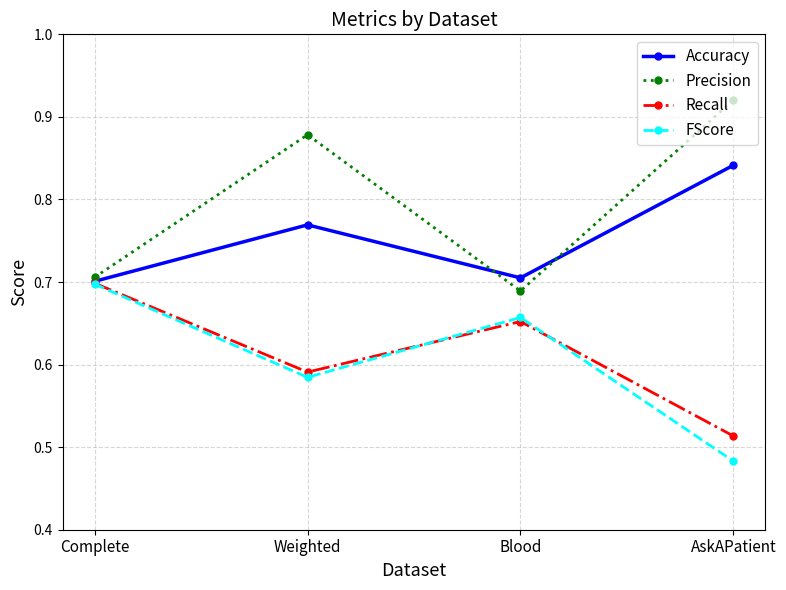

What position from the left is AskAPatient?

4